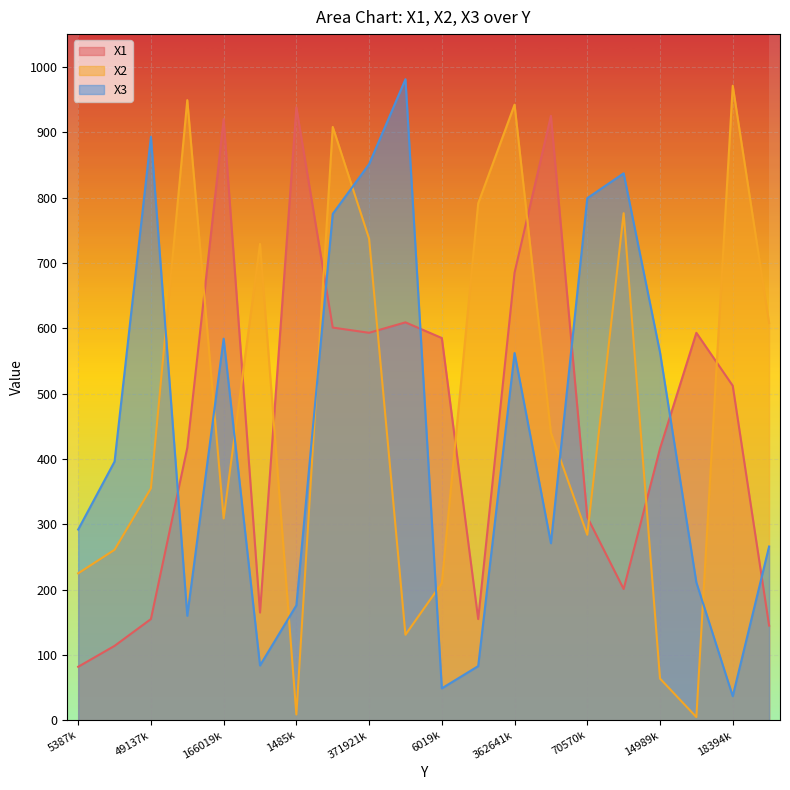

At which category does X1 reach its first local peak?

166019k